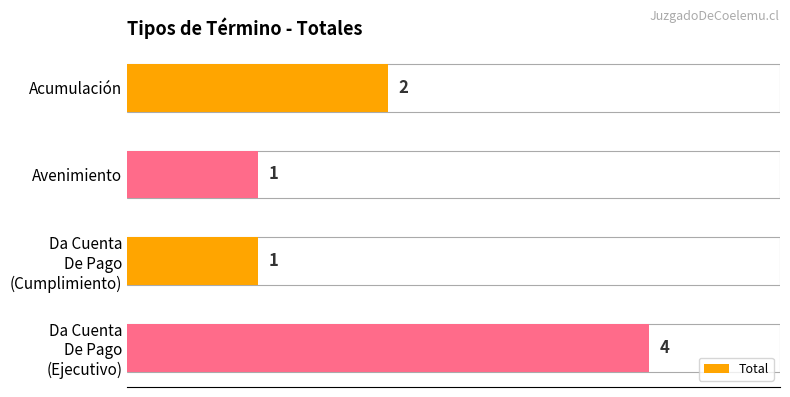

What is the difference between the maximum and minimum values?

3